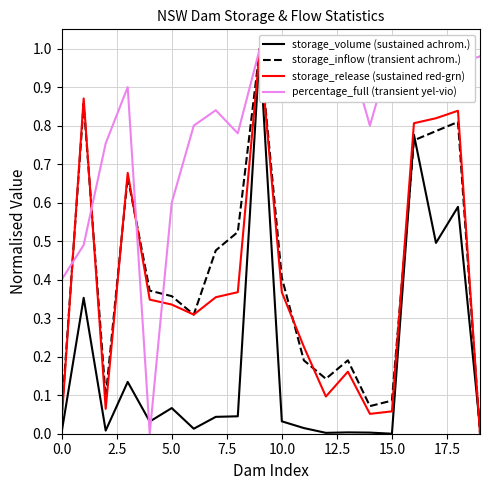

In storage_inflow (transient achrom.), how many points are lower than both neighbors (excluding endpoints)?

4